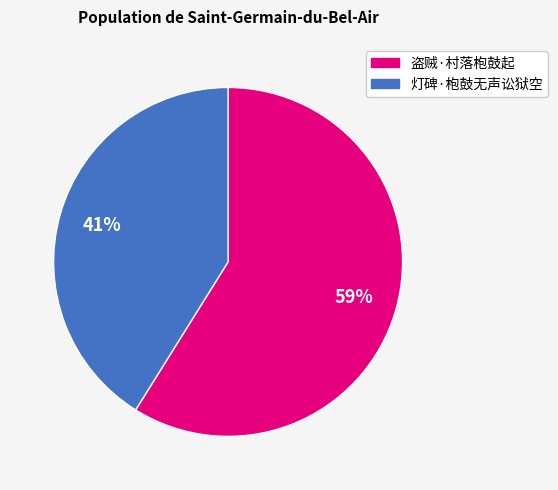

Which has a higher value, 盗贼·村落枹鼓起 or 灯碑·枹鼓无声讼狱空?

盗贼·村落枹鼓起